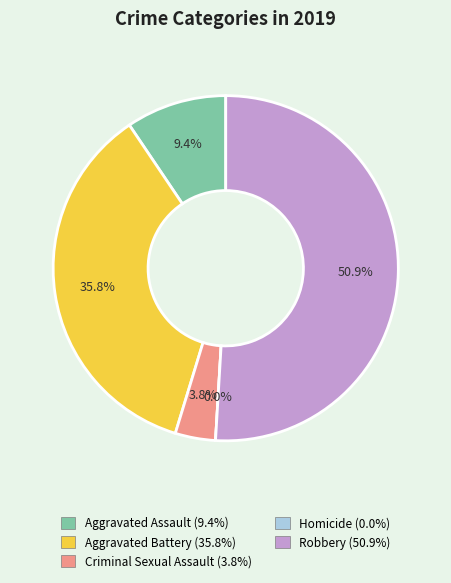

Between Aggravated Battery and Robbery, which is larger?

Robbery